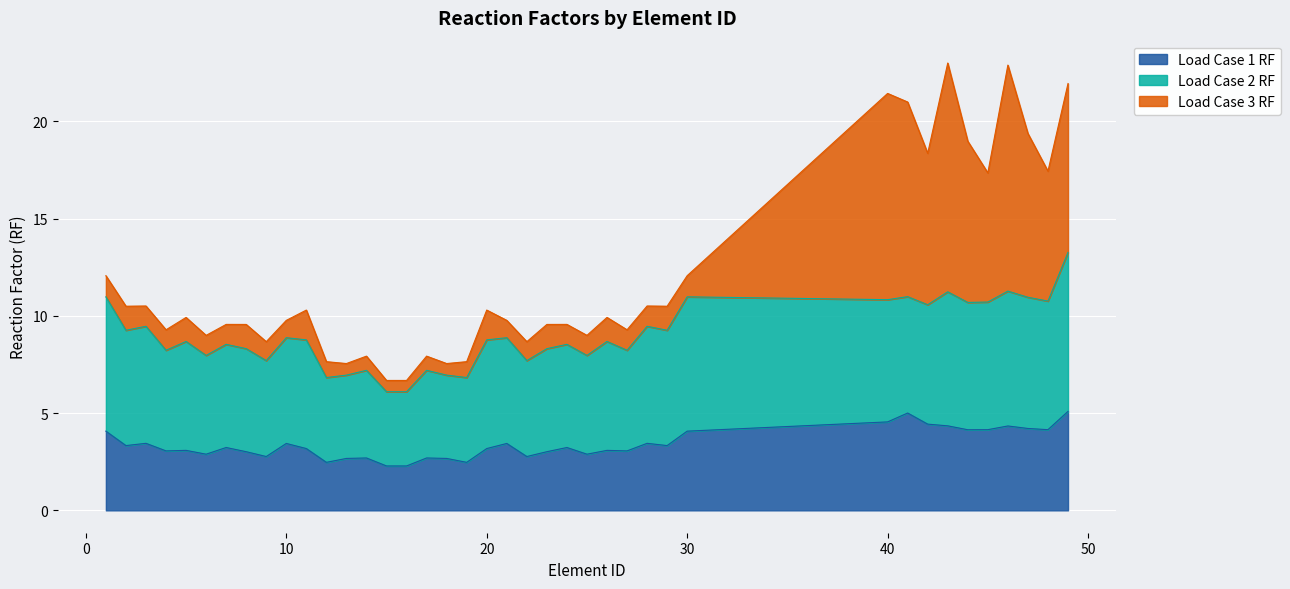

What is the average value of the Load Case 1 RF series?

3.4